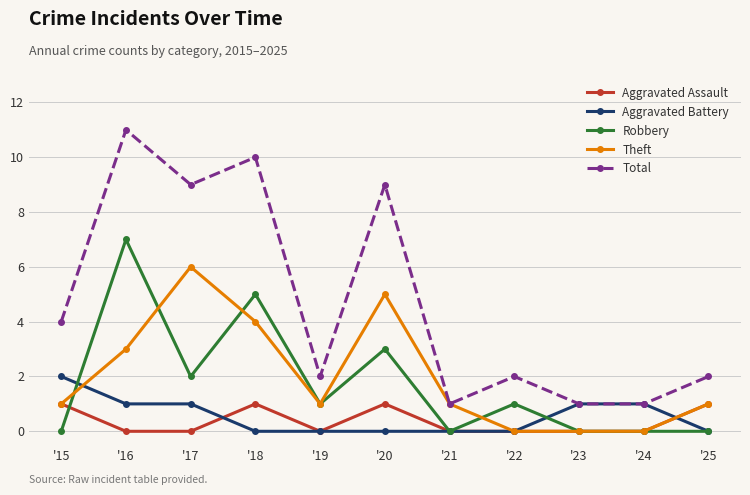

What are all the series names shown in the legend?

Aggravated Assault, Aggravated Battery, Robbery, Theft, Total